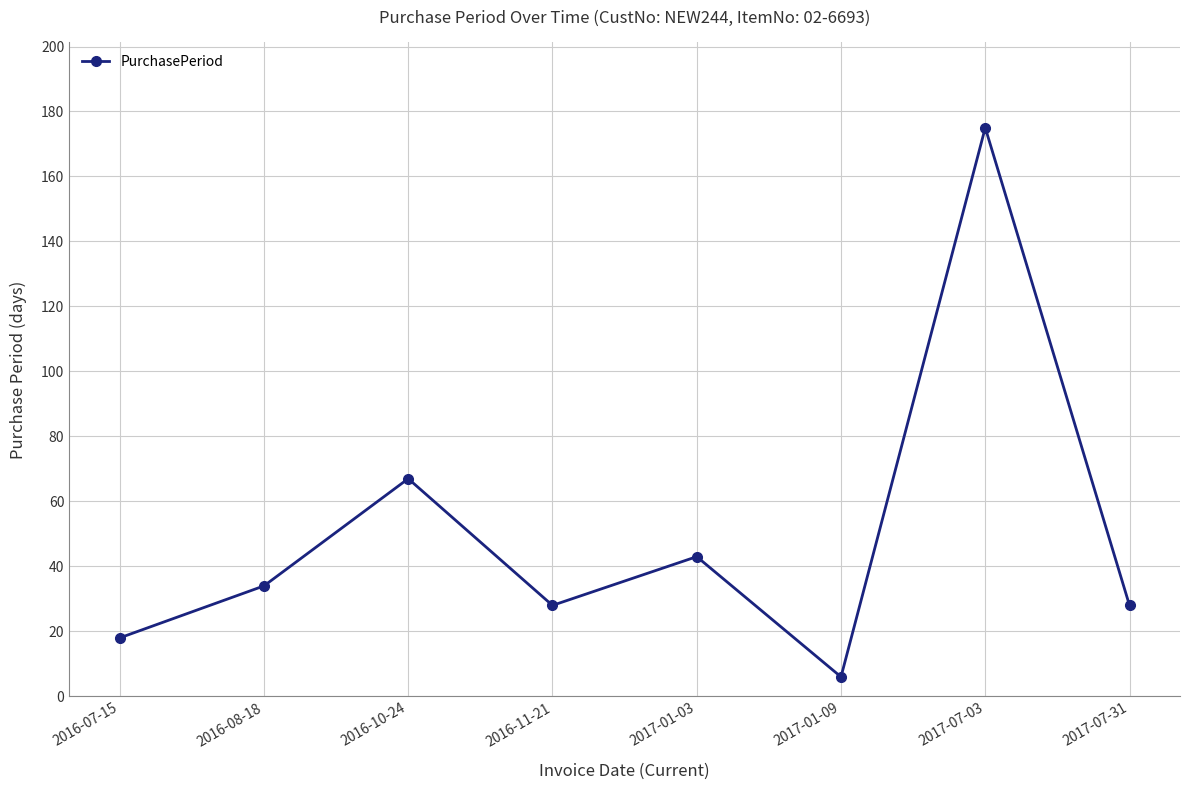

What is the average value?

50